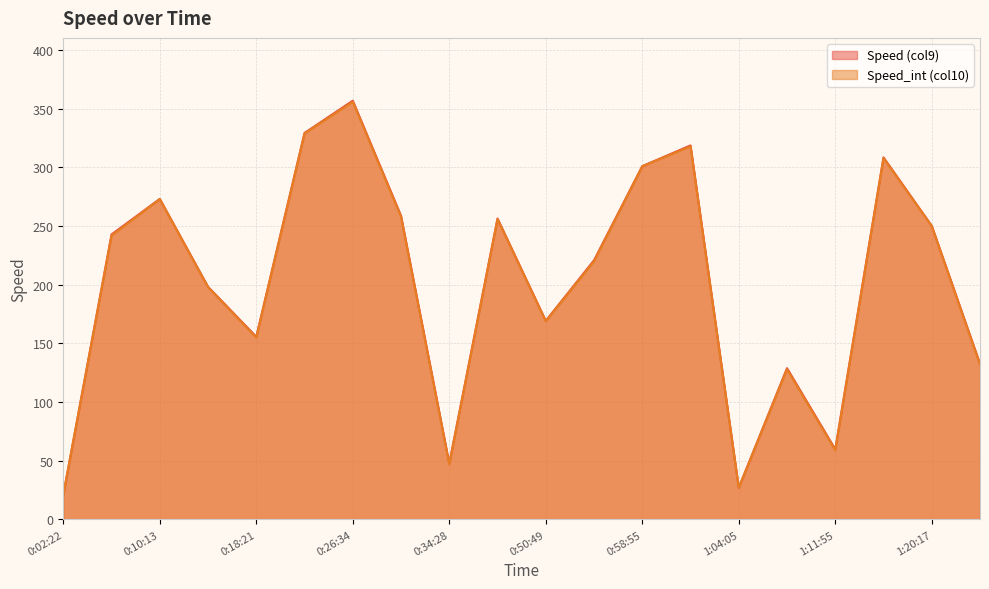

Is it true that Speed (col9) equals 131.1 at 0:14:24?

False